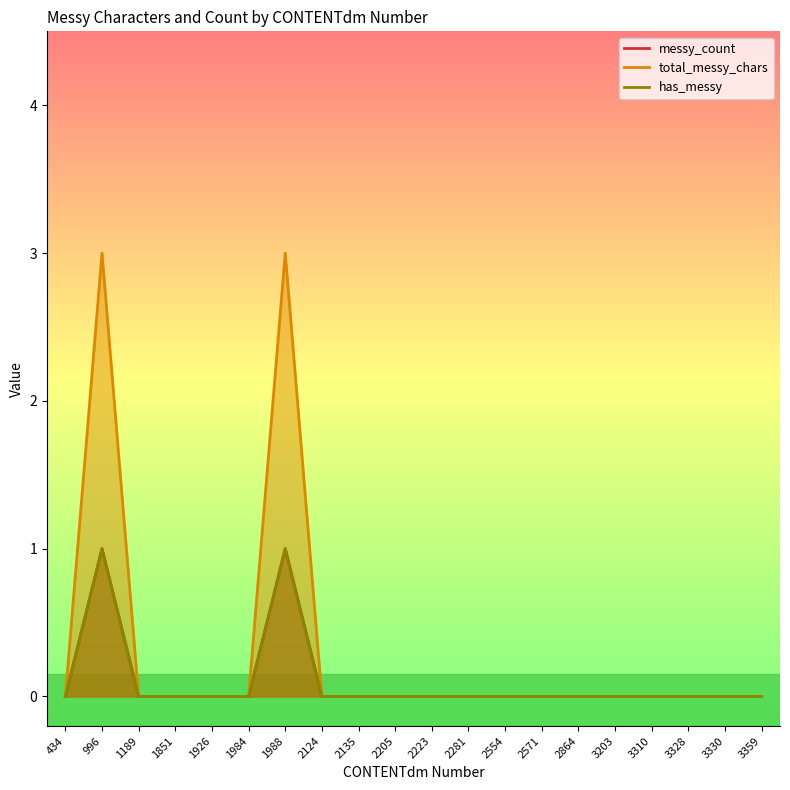

Between 3328 and 1189, which is larger?

3328